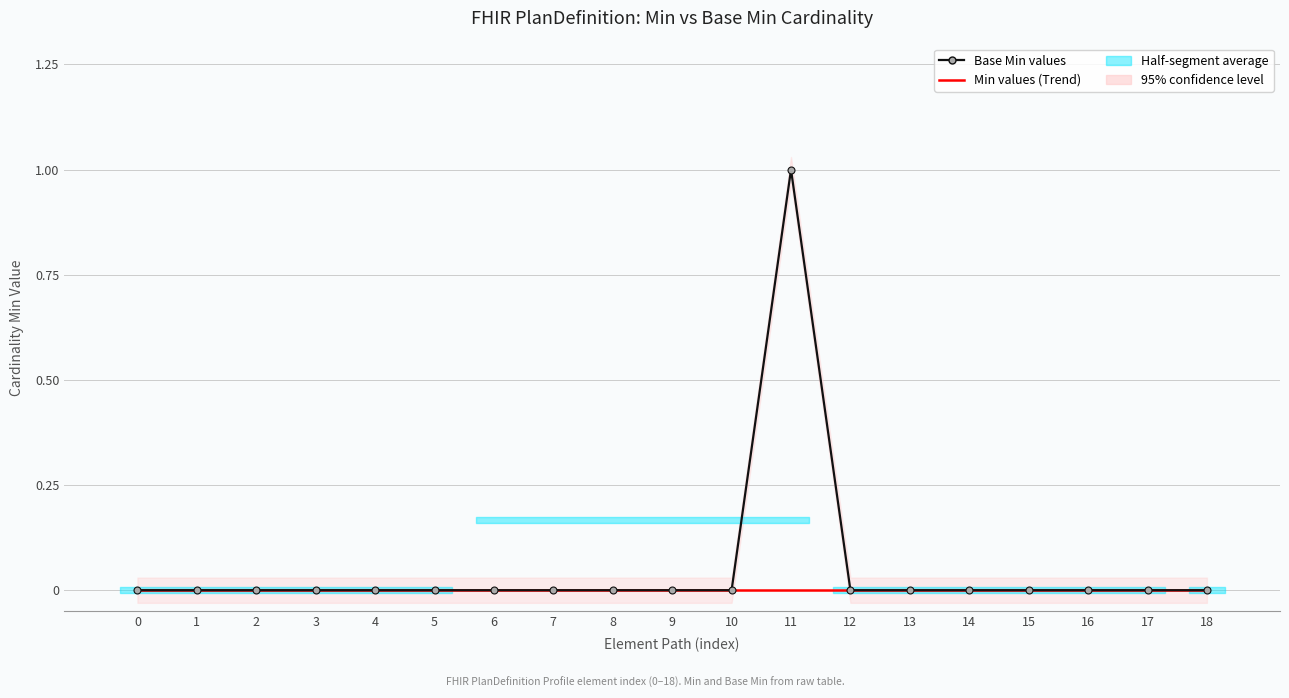

True or false: Base Min values has a value of 0 at 16.

True